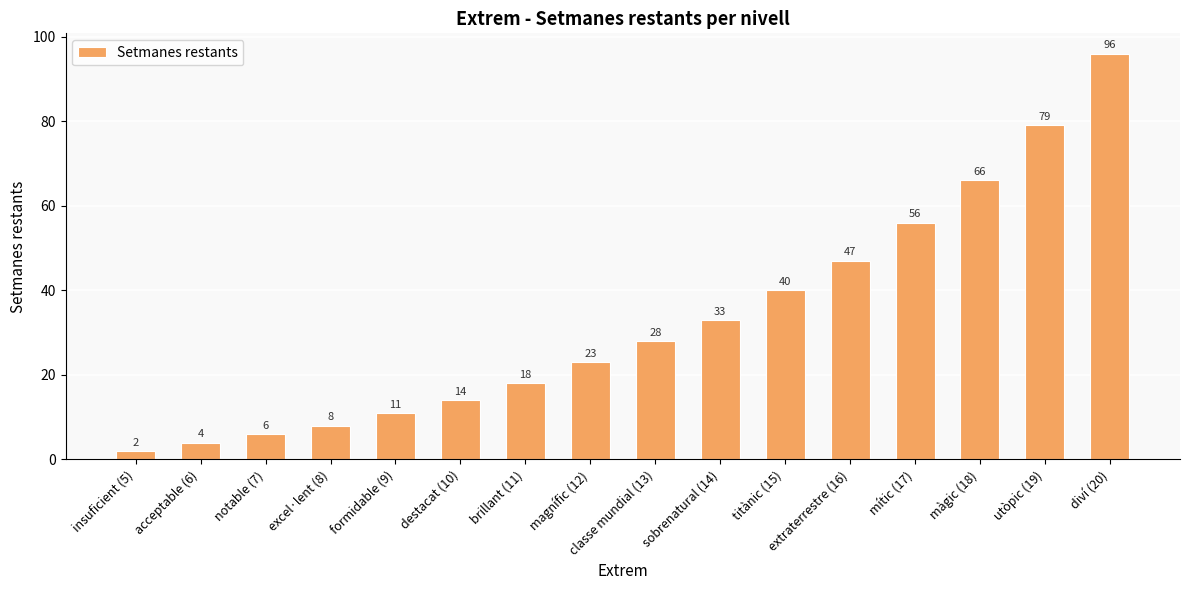

What is the sum of all values?

531